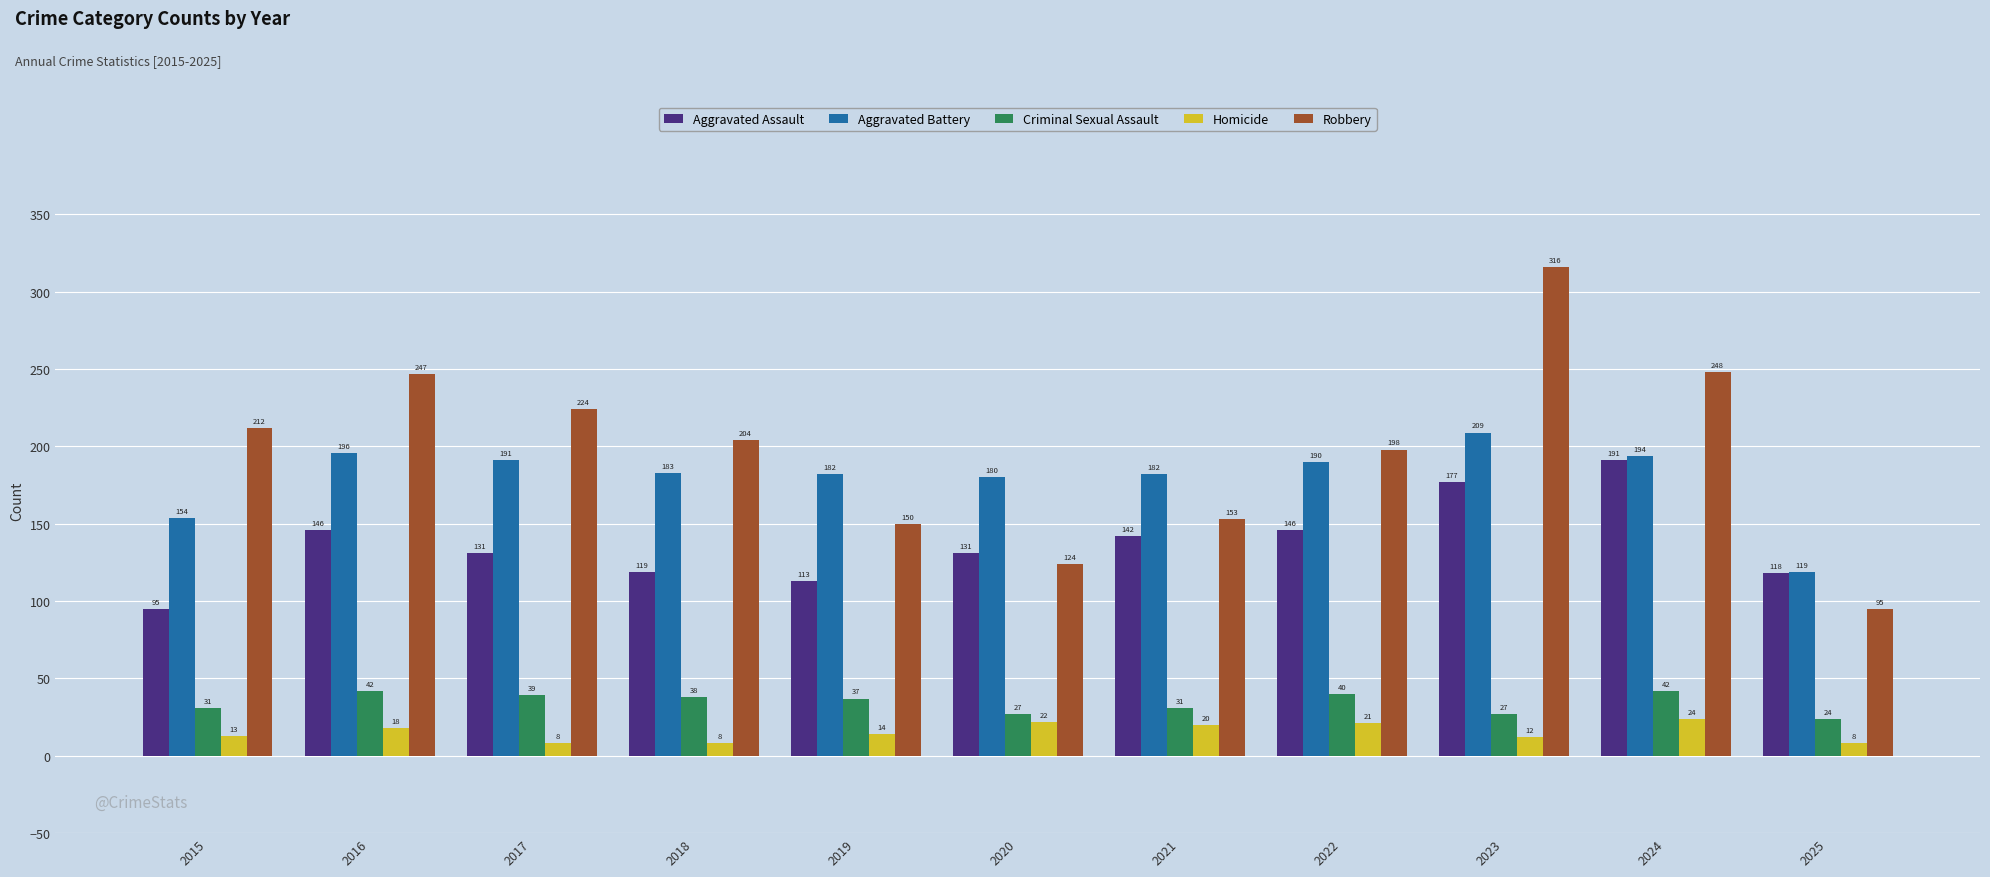

Reading left to right, what are all the values shown in this chart?

Aggravated Assault: 95	146	131	119	113	131	142	146	177	191	118
Aggravated Battery: 154	196	191	183	182	180	182	190	209	194	119
Criminal Sexual Assault: 31	42	39	38	37	27	31	40	27	42	24
Homicide: 13	18	8	8	14	22	20	21	12	24	8
Robbery: 212	247	224	204	150	124	153	198	316	248	95